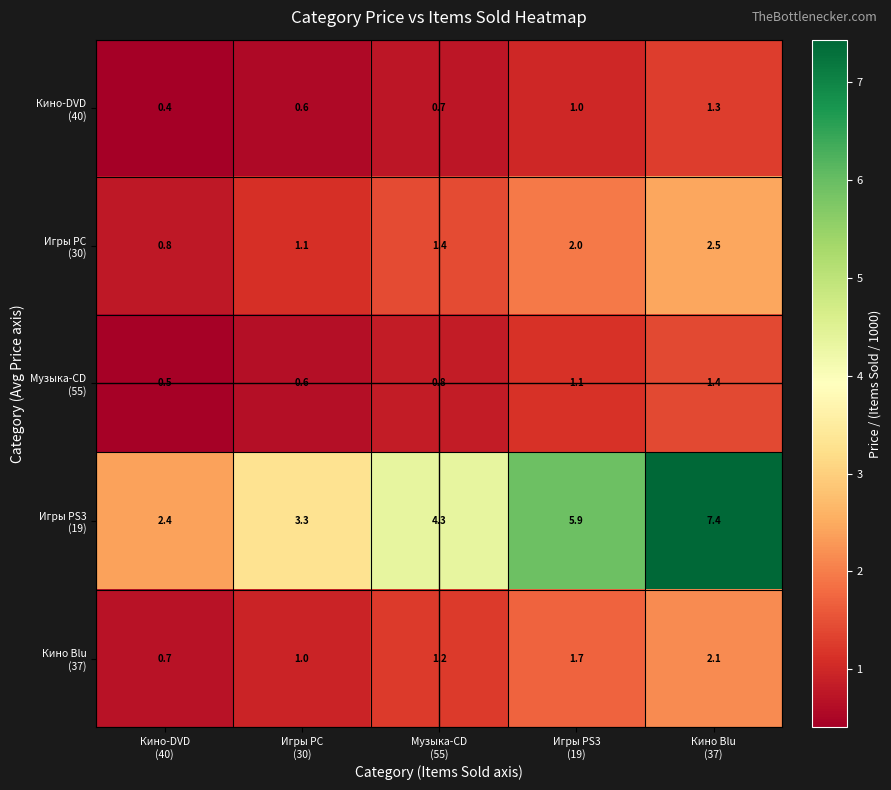

What is the greatest value displayed?

7.4